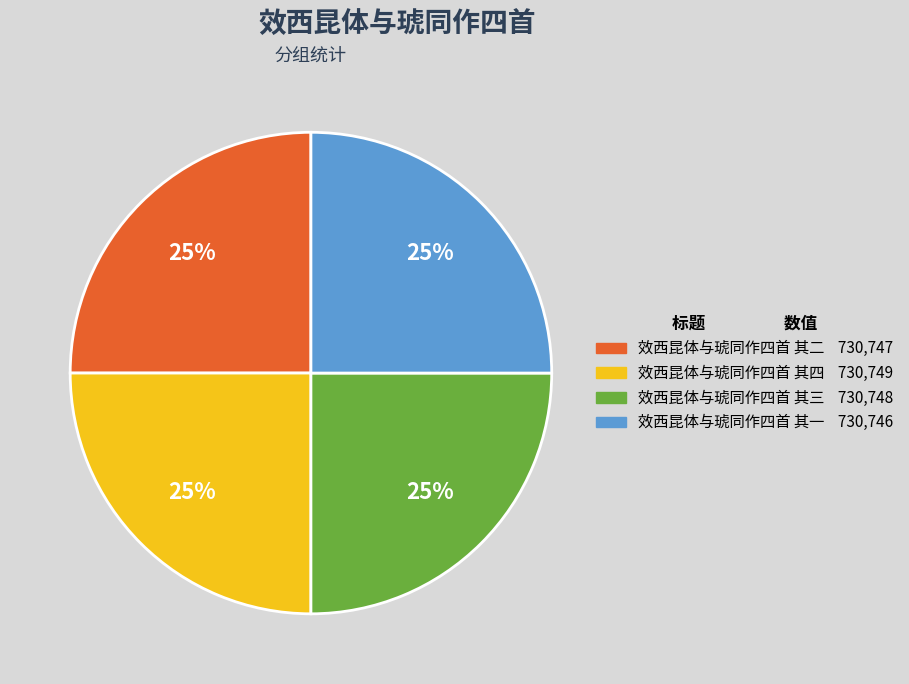

To the nearest percent, what portion does 效西昆体与琥同作四首 其一 represent?

25%